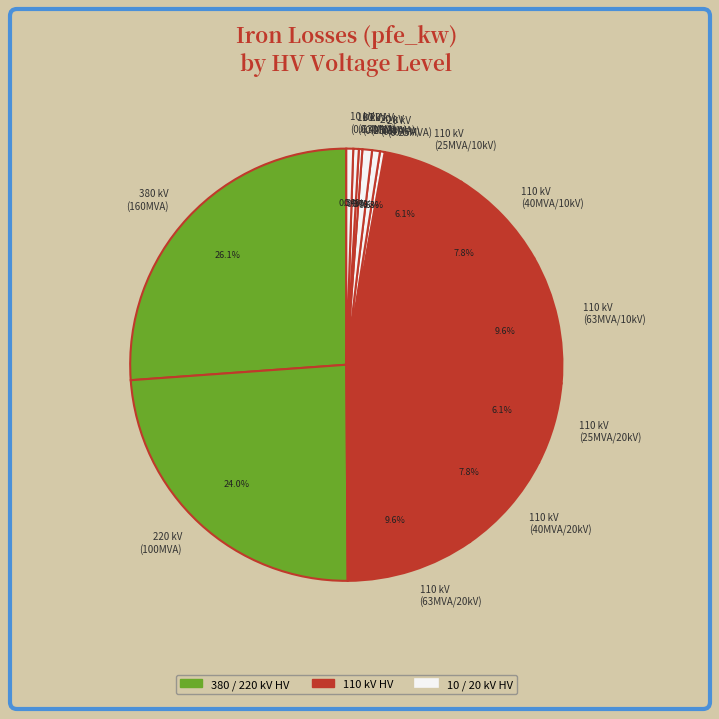

What percentage is NOT represented by 20 kV (0.4MVA)?

99.4%